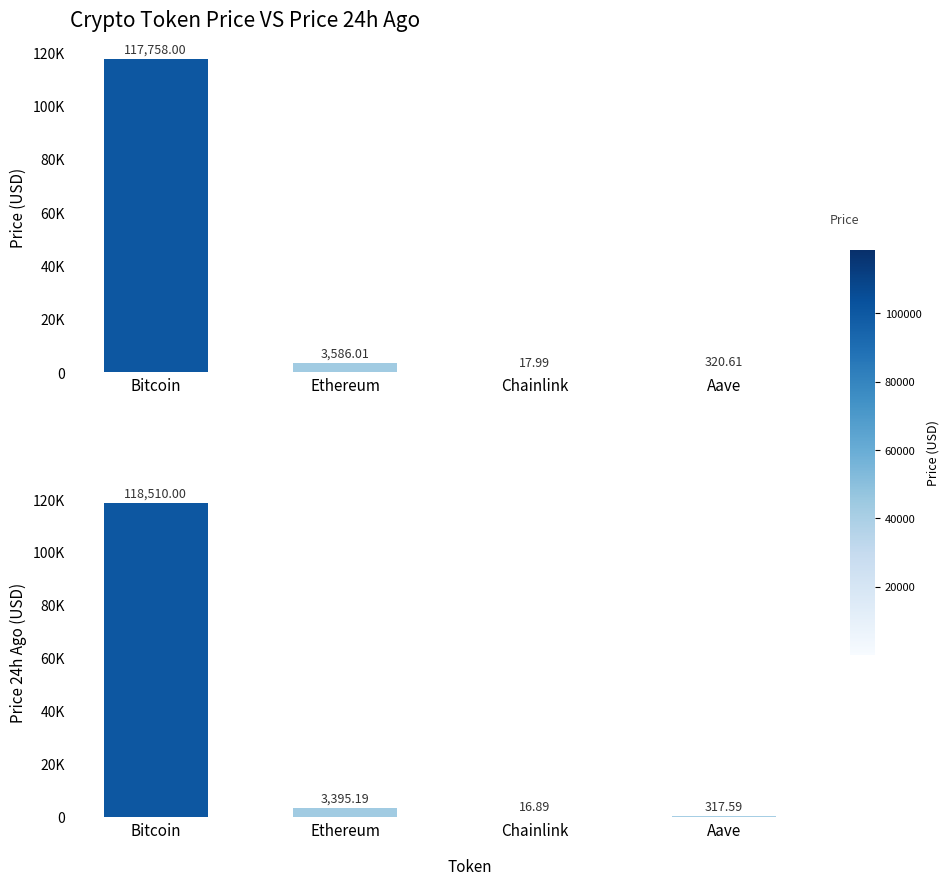

What is the total value across all series at Bitcoin?

236268.0